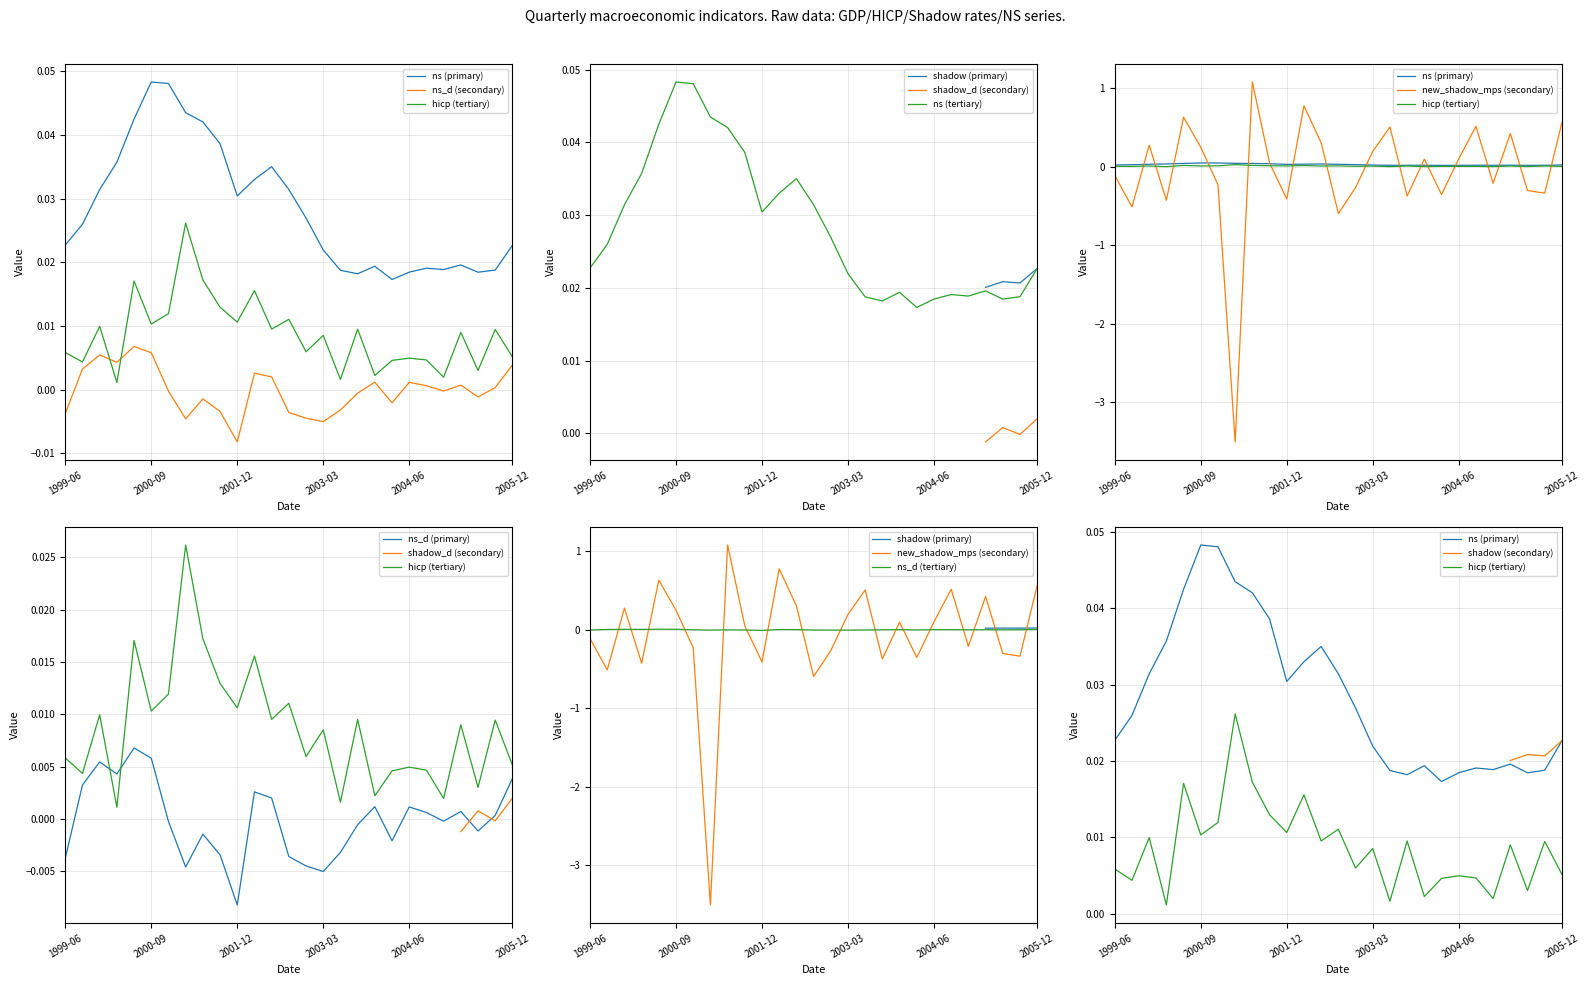

Count the ns values in the range 0 to 1.

27